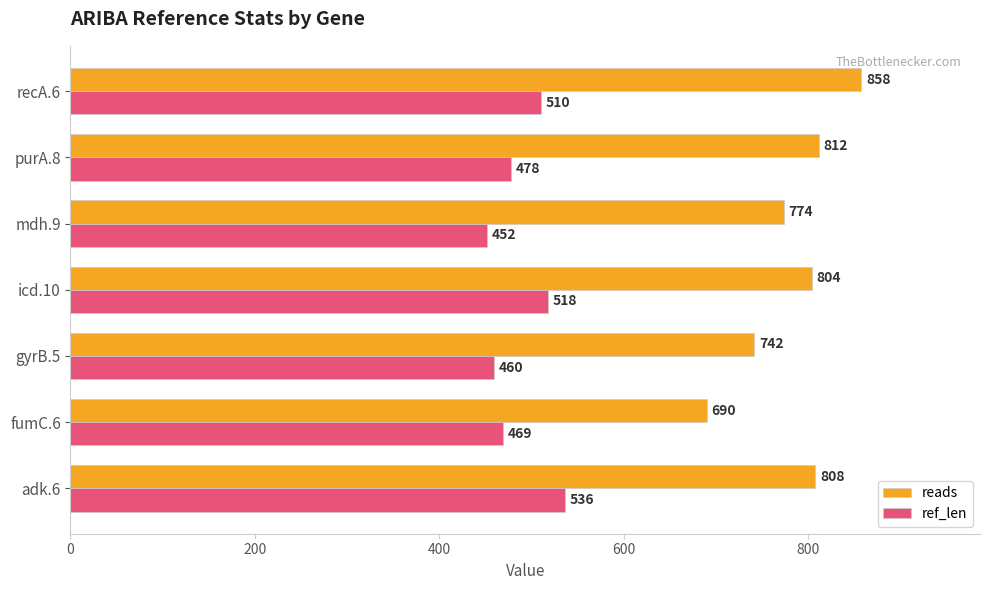

How many data points does each series have?

7